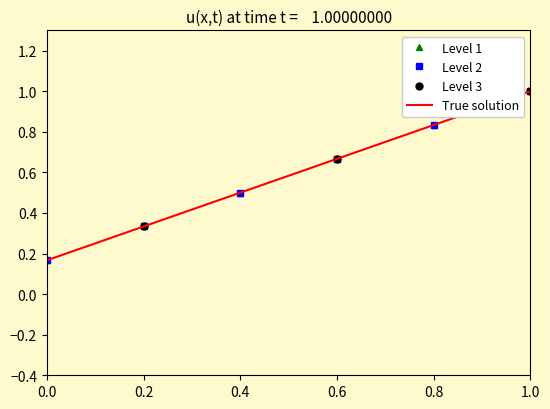

True or false: Level 2 has more than 0 points higher than both neighbors.

False